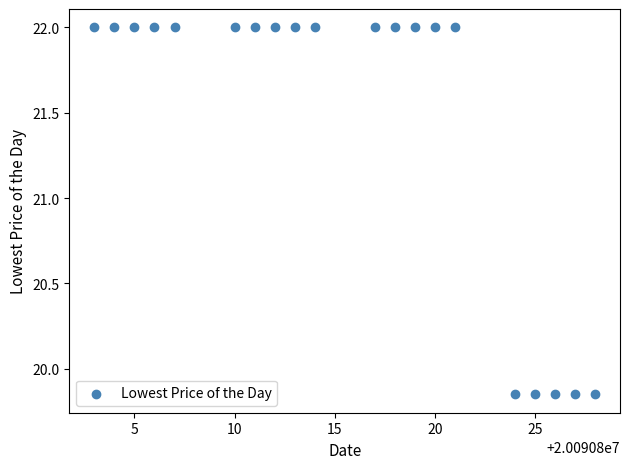

What is the range of X values (max minus min)?

25.0